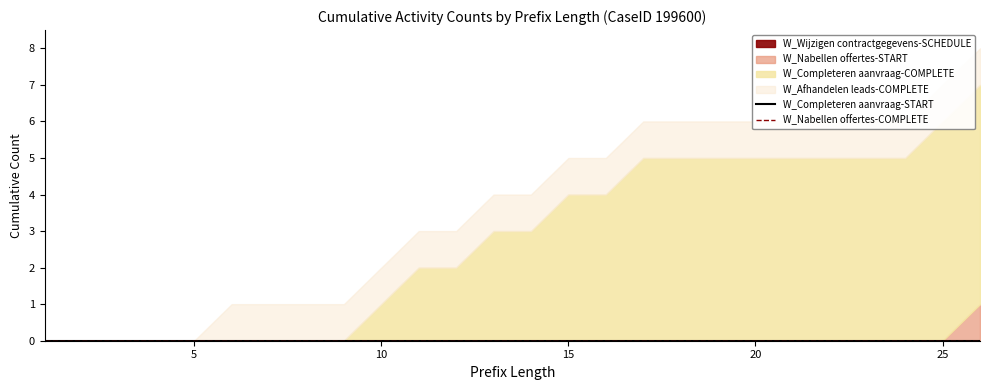

At which label is W_Nabellen offertes-COMPLETE closest to 0?

1